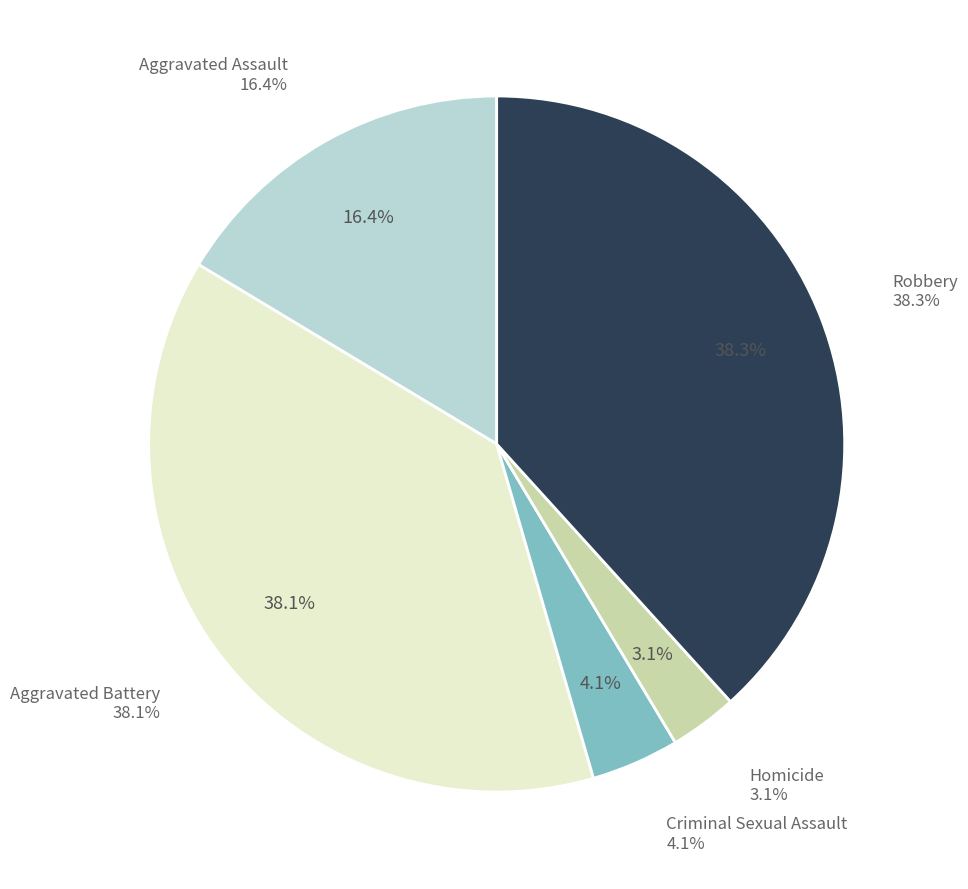

To the nearest percent, what percentage of the pie is Aggravated Battery?

38%